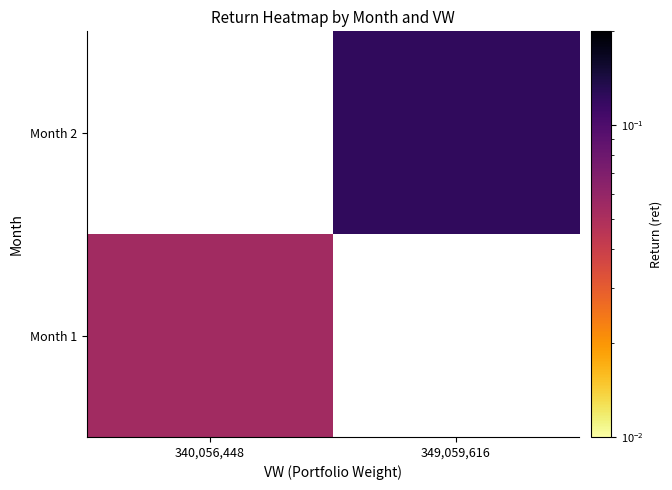

What is the minimum value shown in the chart?

0.1